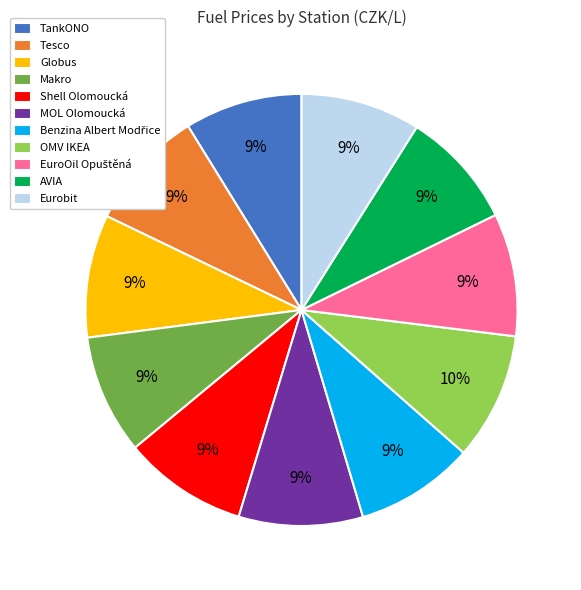

True or false: OMV IKEA accounts for 22% of the total.

False